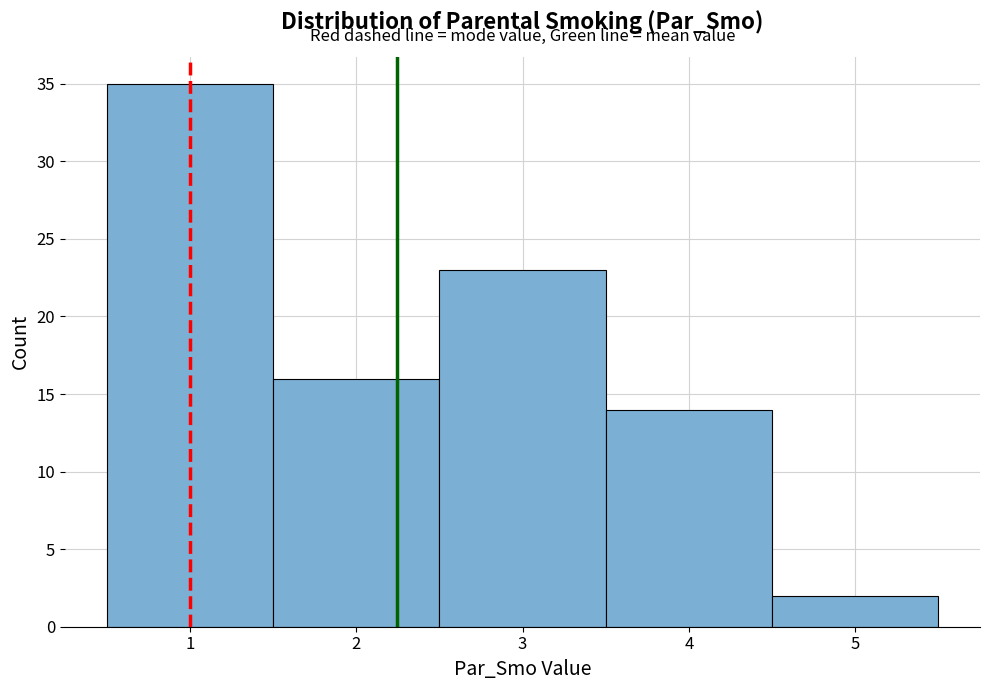

Reading left to right, transcribe this chart: for each bar, give the range it covers on the x-axis and its height. The values are not printed on the chart, so give them approximately, as read against the axis.

0.5 to 1.5: 35
1.5 to 2.5: 16
2.5 to 3.5: 23
3.5 to 4.5: 14
4.5 to 5.5: 2